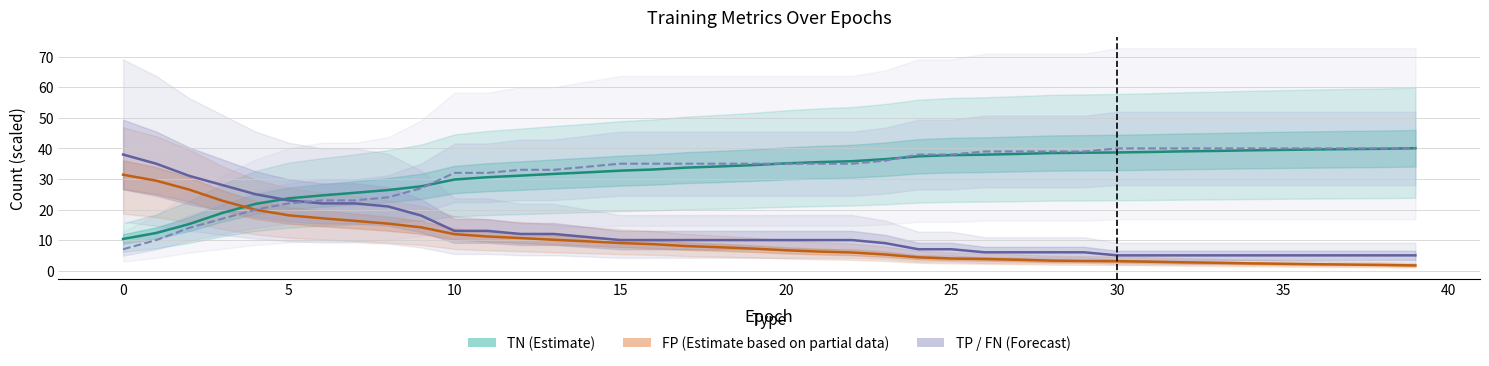

What is the lowest value of the FN (Forecast) series?

7.0